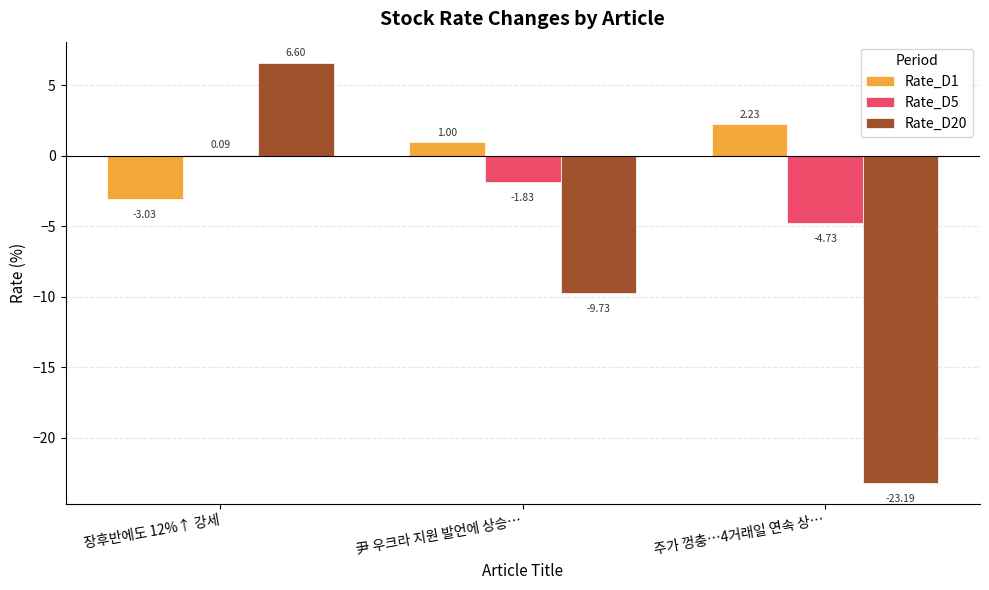

Where does the Rate_D1 series first go above 0?

尹 우크라 지원 발언에 상승…